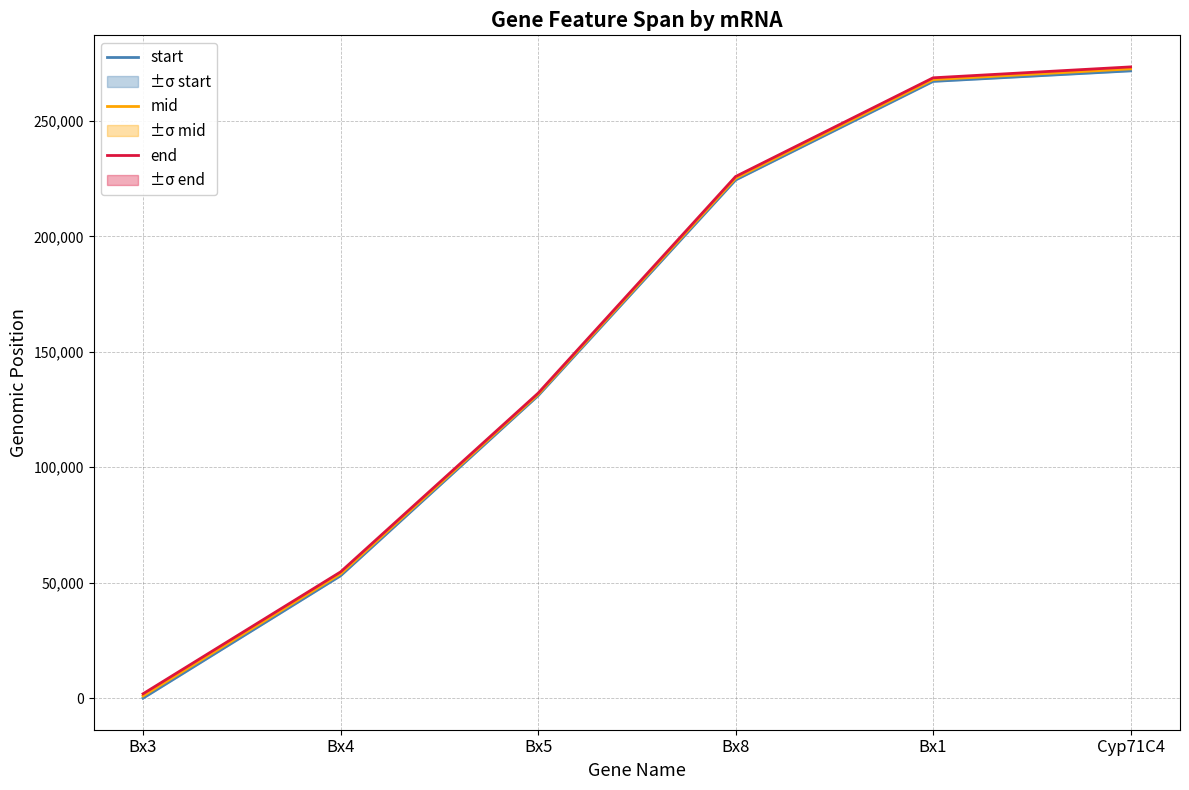

What is the sum of the end values at Bx8 and Cyp71C4?

499242.0